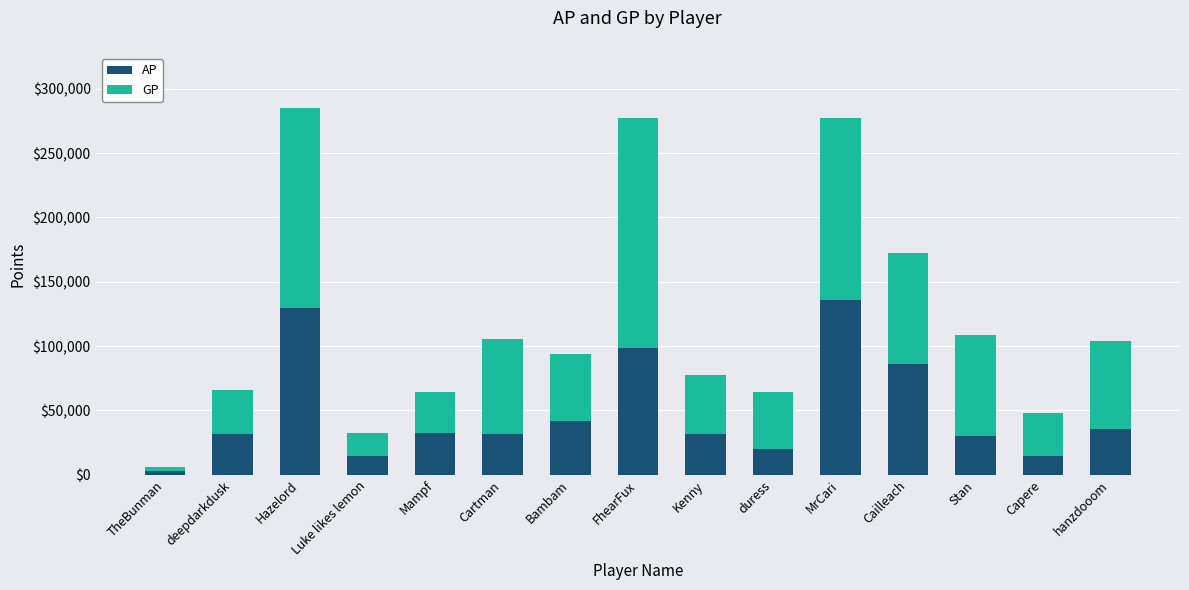

The value of AP at Bambam is 41920. True or false?

True